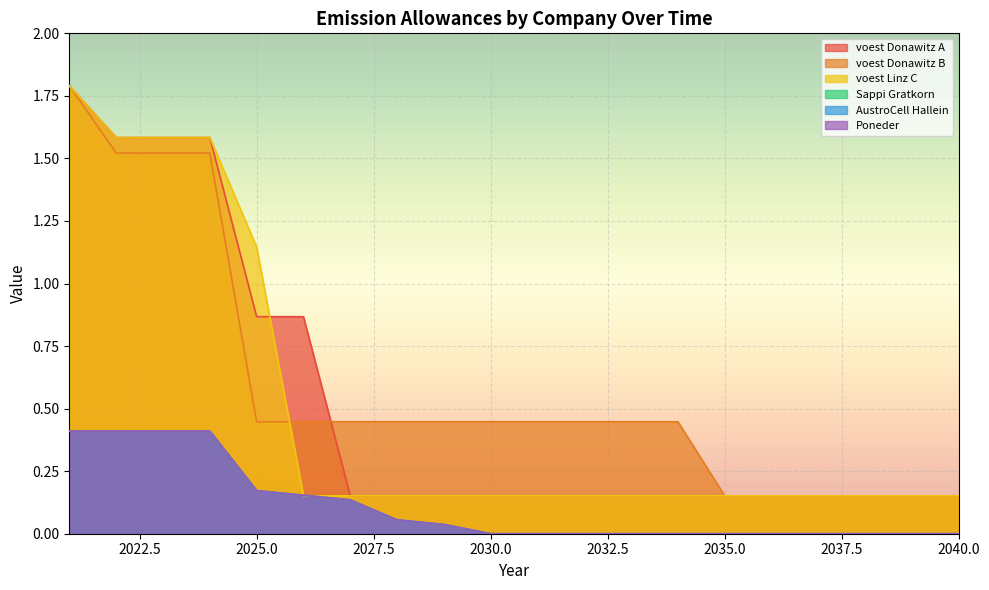

Is it true that AustroCell Hallein equals 0.0 at 2025?

False